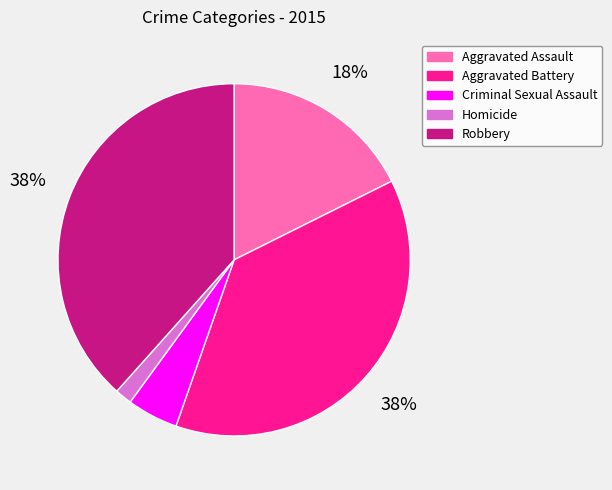

How many segments does this pie chart have?

5